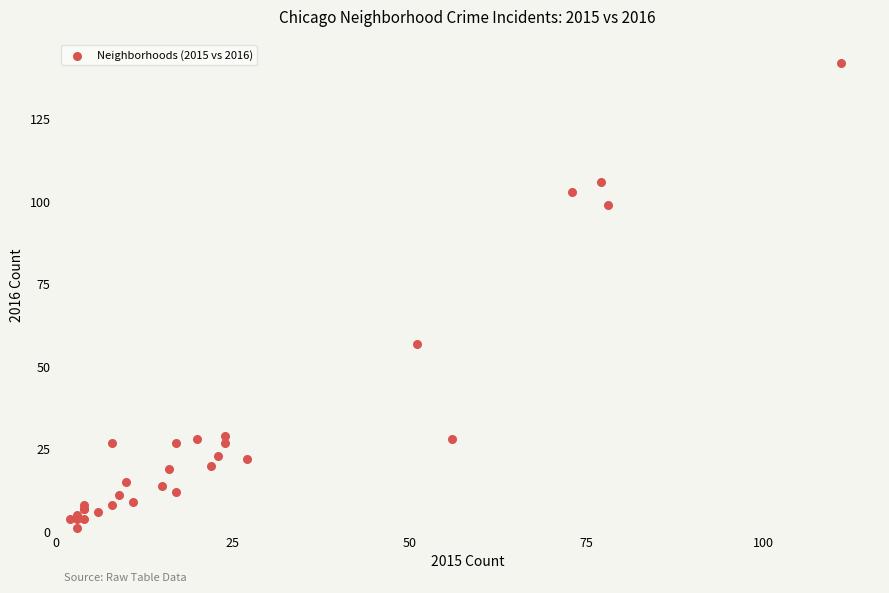

What Y value in the scatter plot is closest to 71?

57